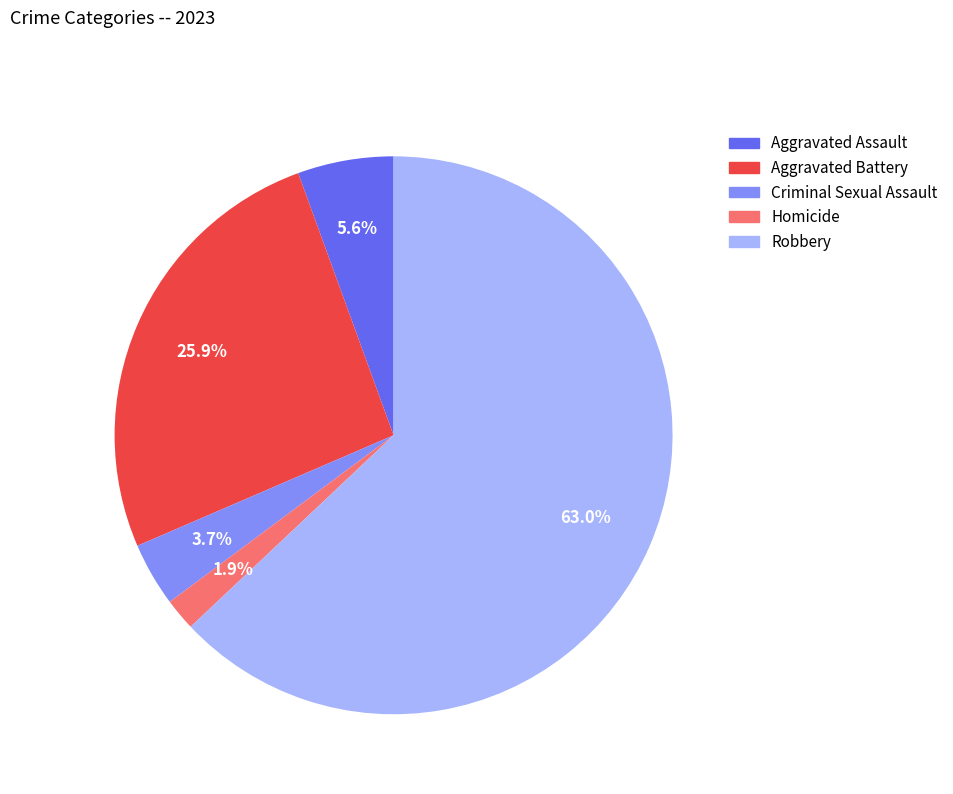

Rank the categories by value from lowest to highest.

Homicide, Criminal Sexual Assault, Aggravated Assault, Aggravated Battery, Robbery